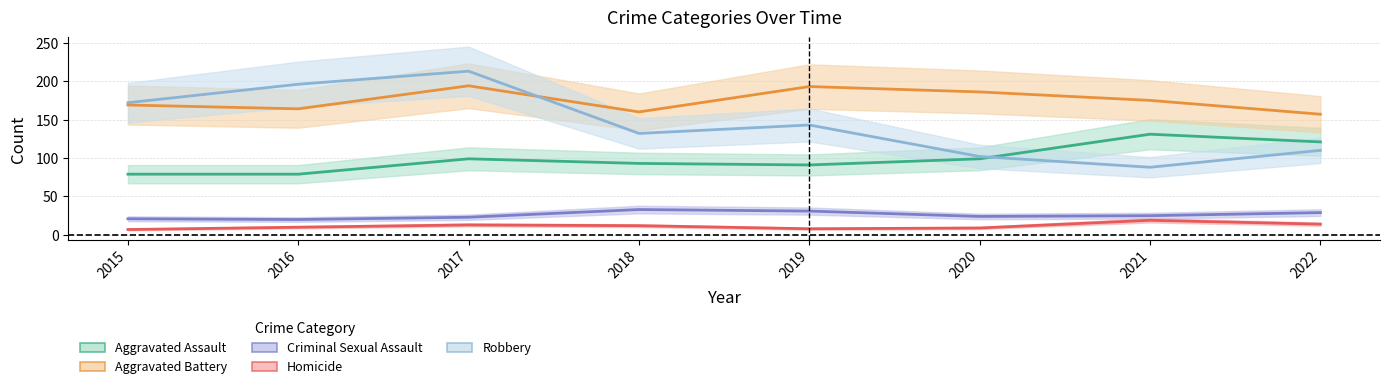

How many lines are shown in the chart?

5